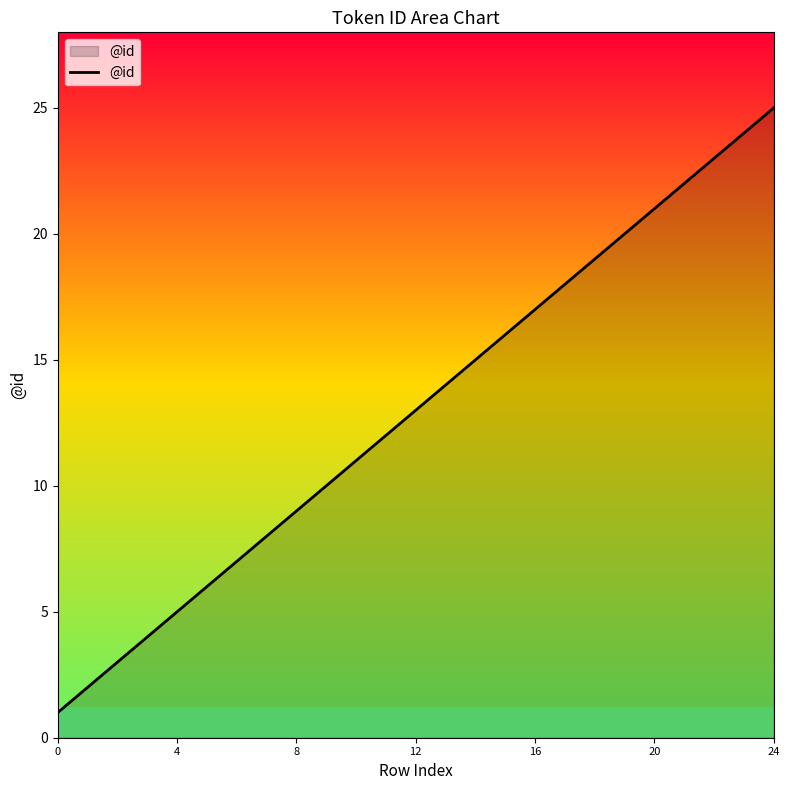

Reading left to right, extract all data points from this chart.

1	2	3	4	5	6	7	8	9	10	11	12	13	14	15	16	17	18	19	20	21	22	23	24	25